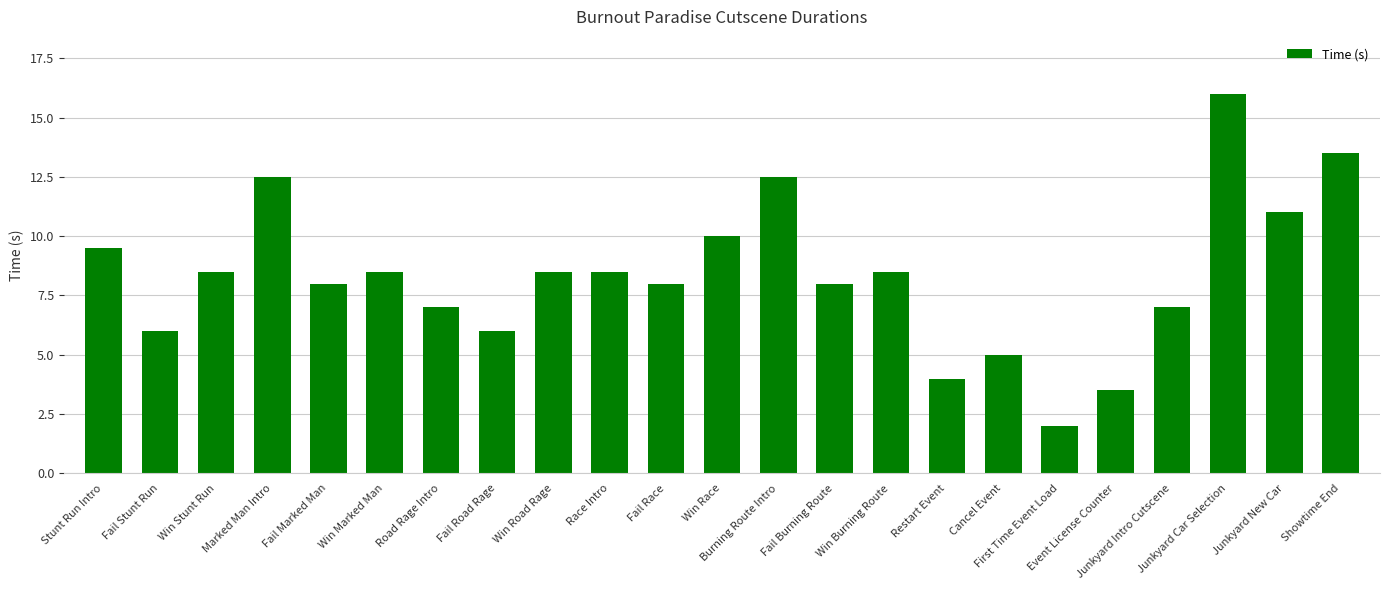

What position from the right is Showtime End?

1